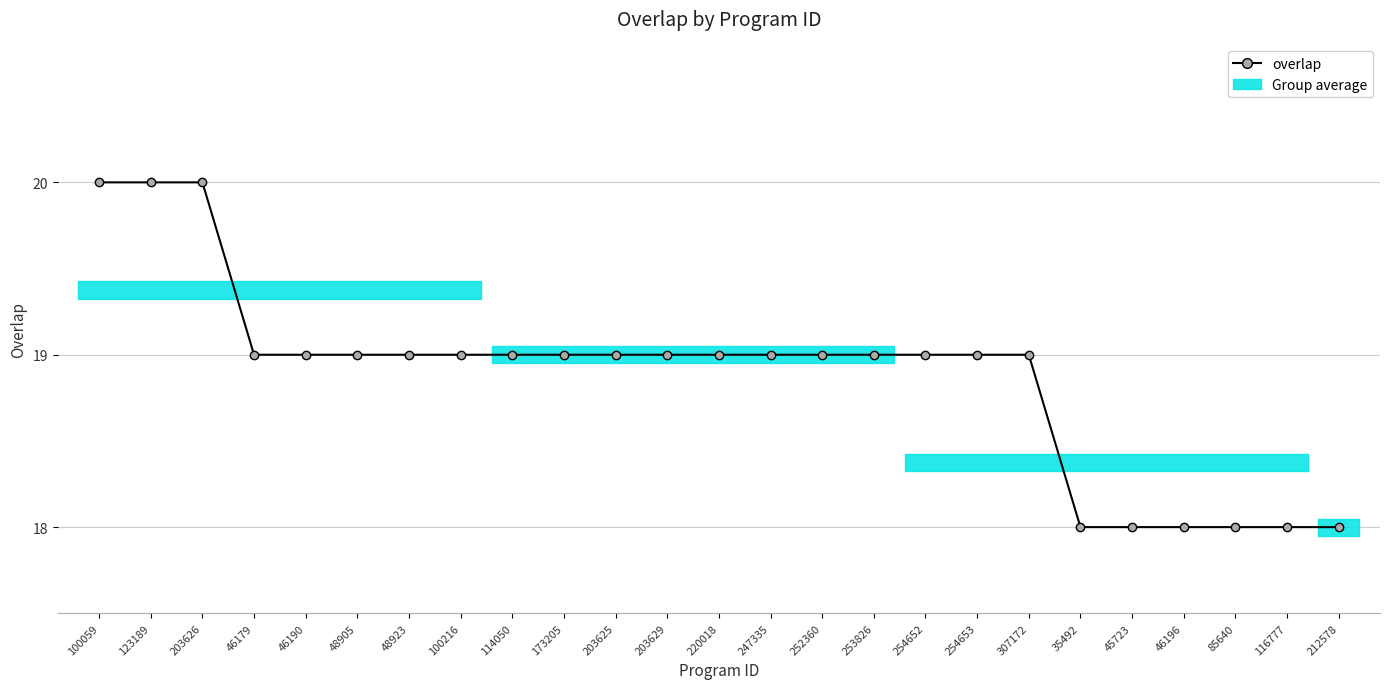

List the labels in order of value, smallest first.

35492, 45723, 46196, 85640, 116777, 212578, 46179, 46190, 48905, 48923, 100216, 114050, 173205, 203625, 203629, 220018, 247335, 252360, 253826, 254652, 254653, 307172, 100059, 123189, 203626